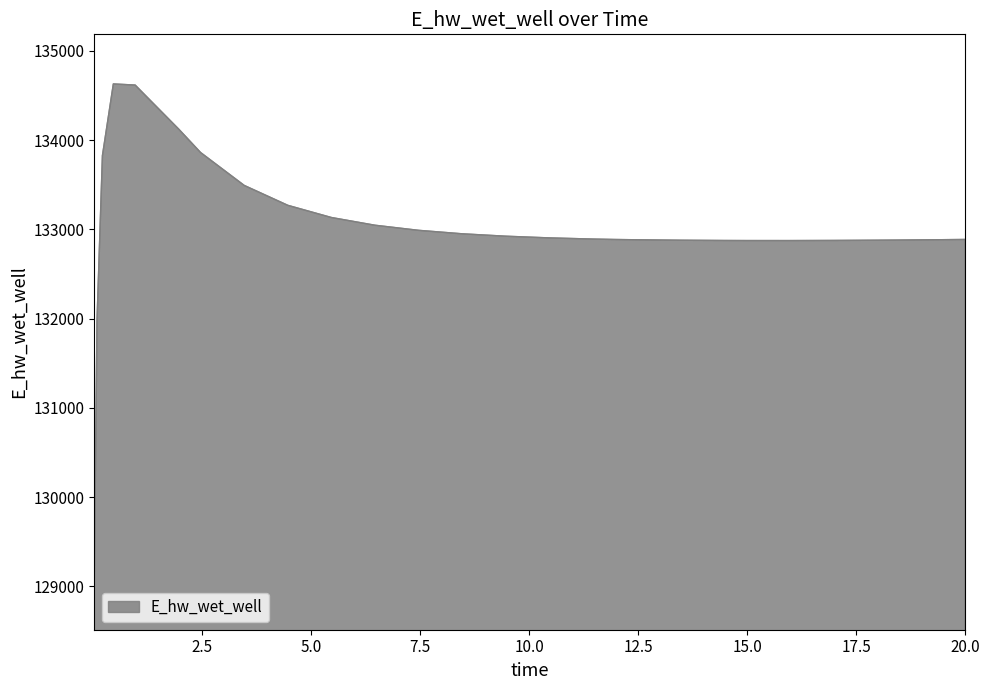

What is the maximum value shown in the chart?

134629.2